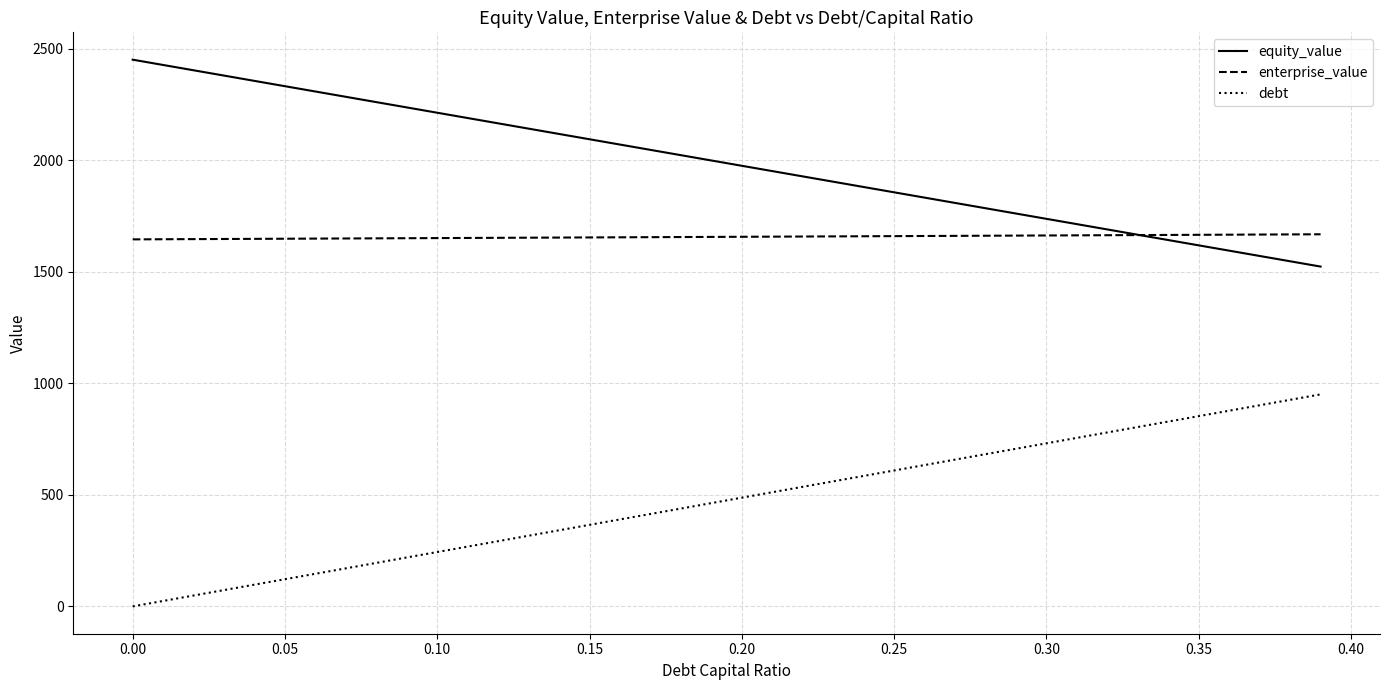

What are all the series names shown in the legend?

equity_value, enterprise_value, debt